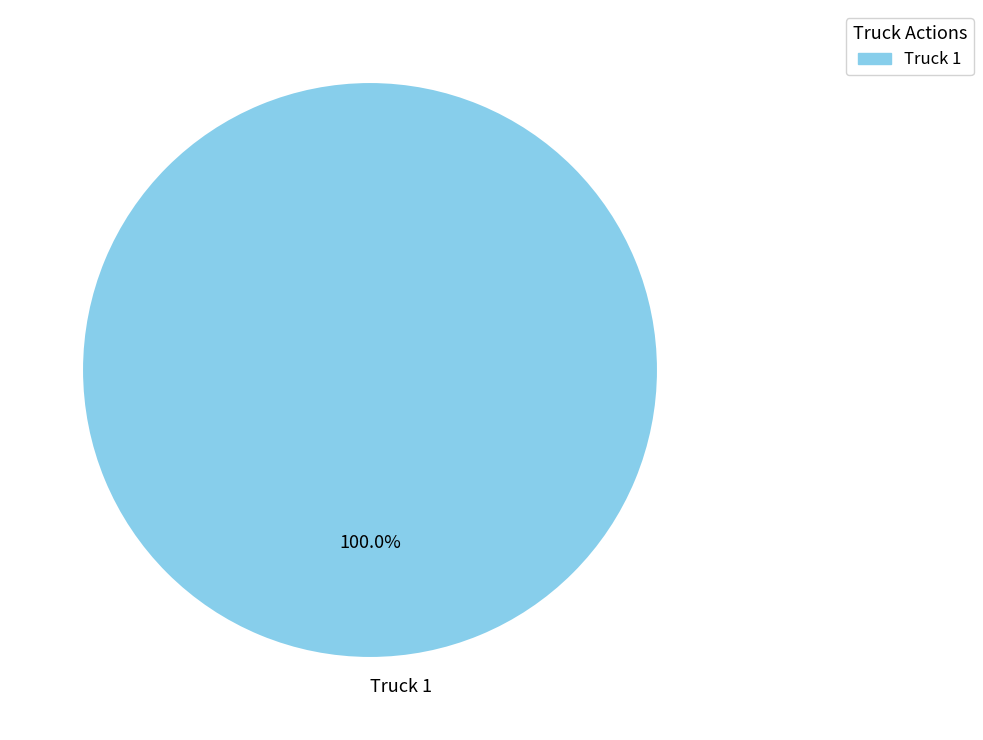

Which slice represents more than half of the pie?

Truck 1